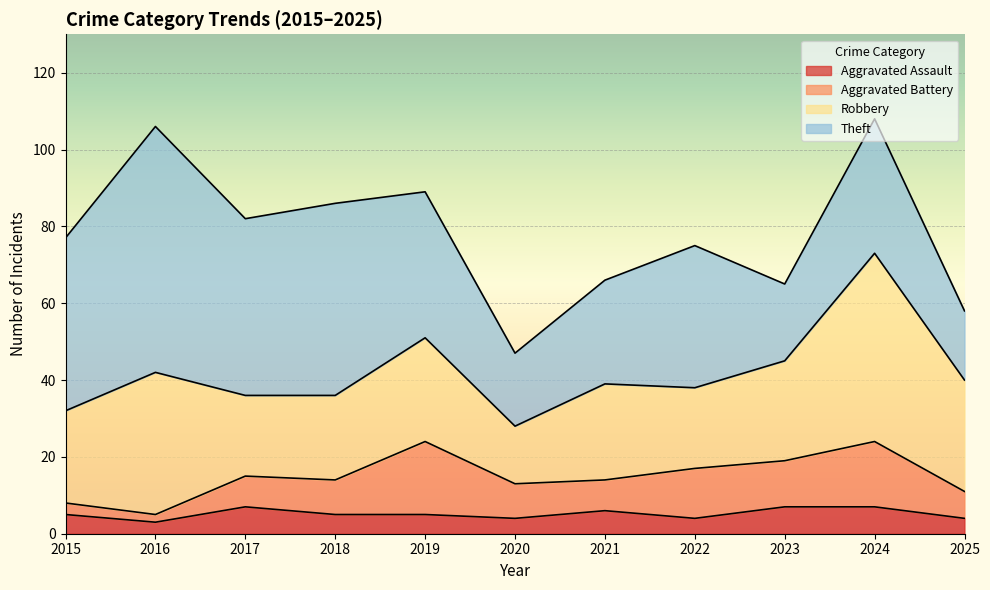

How many data points in Aggravated Battery are less than 9?

5